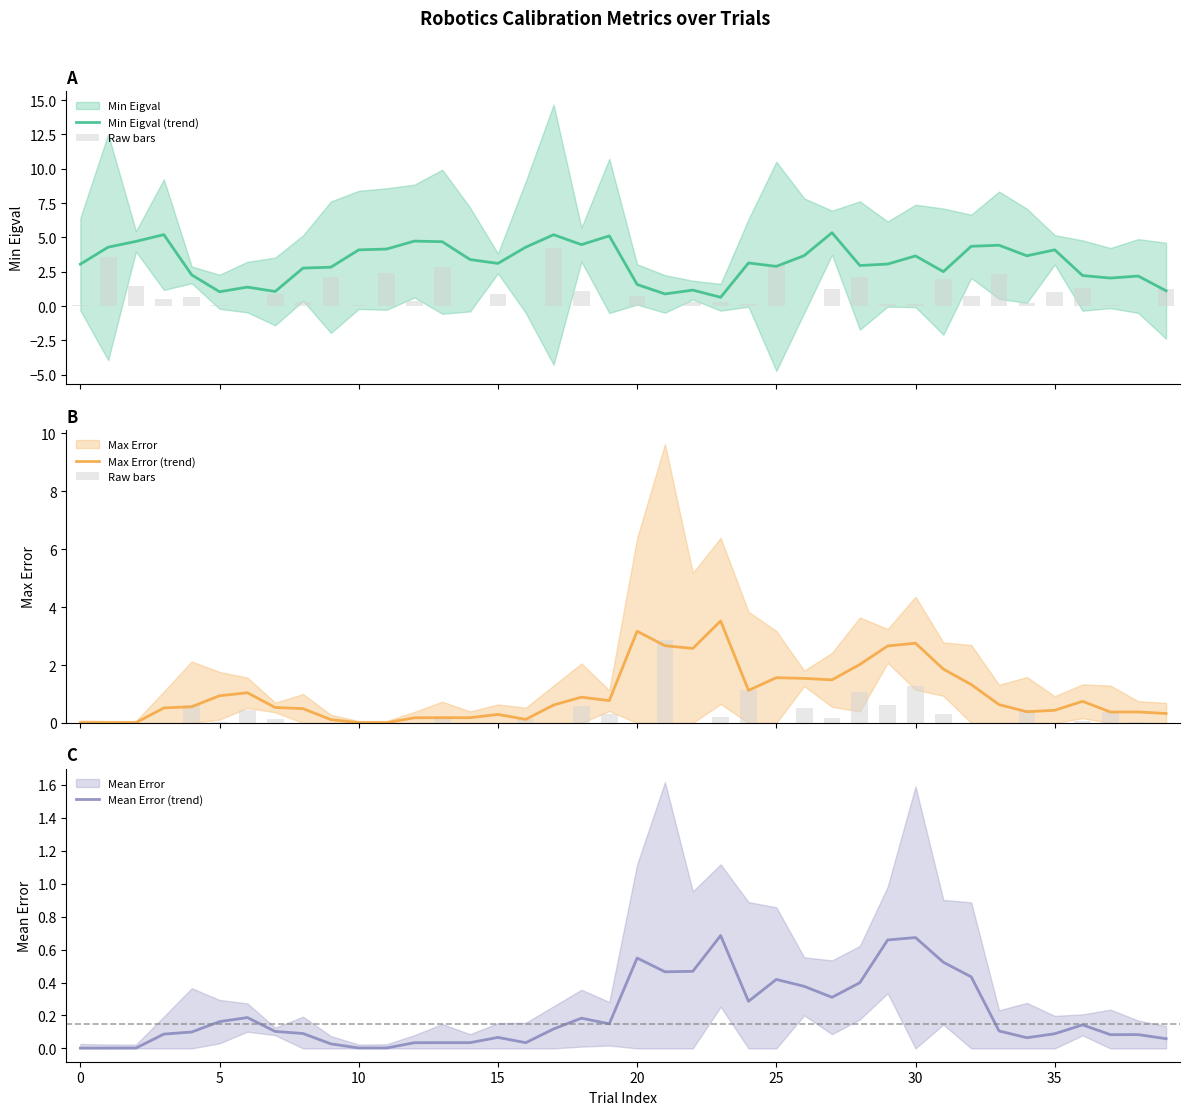

What is the lowest value of the Min Eigval (trend) series?

0.6